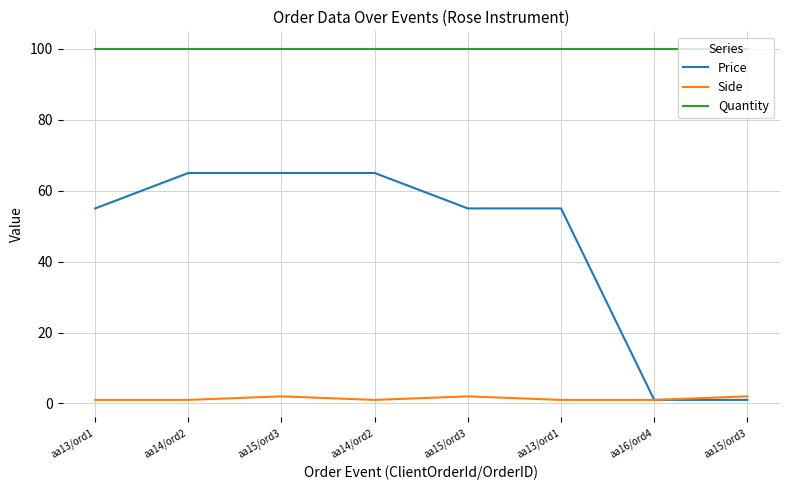

At which category is the sum across all series the highest?

aa15/ord3